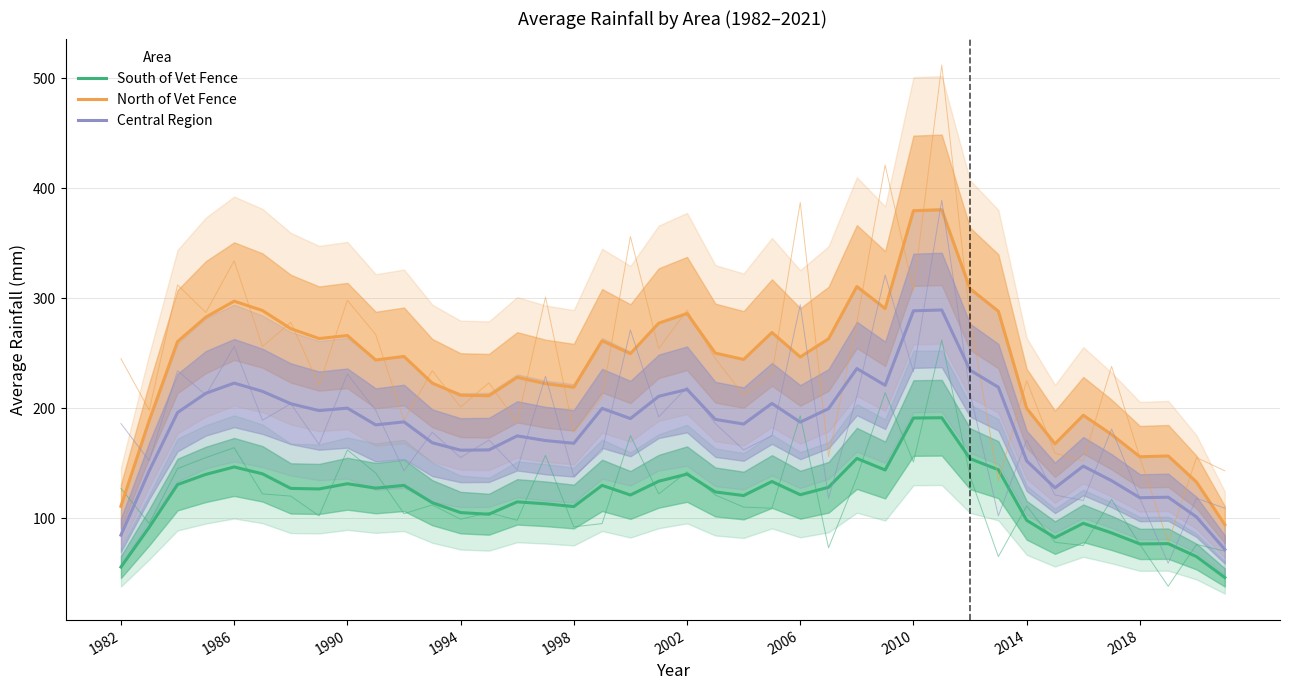

How many interior local peaks does the North of Vet Fence series have?

11